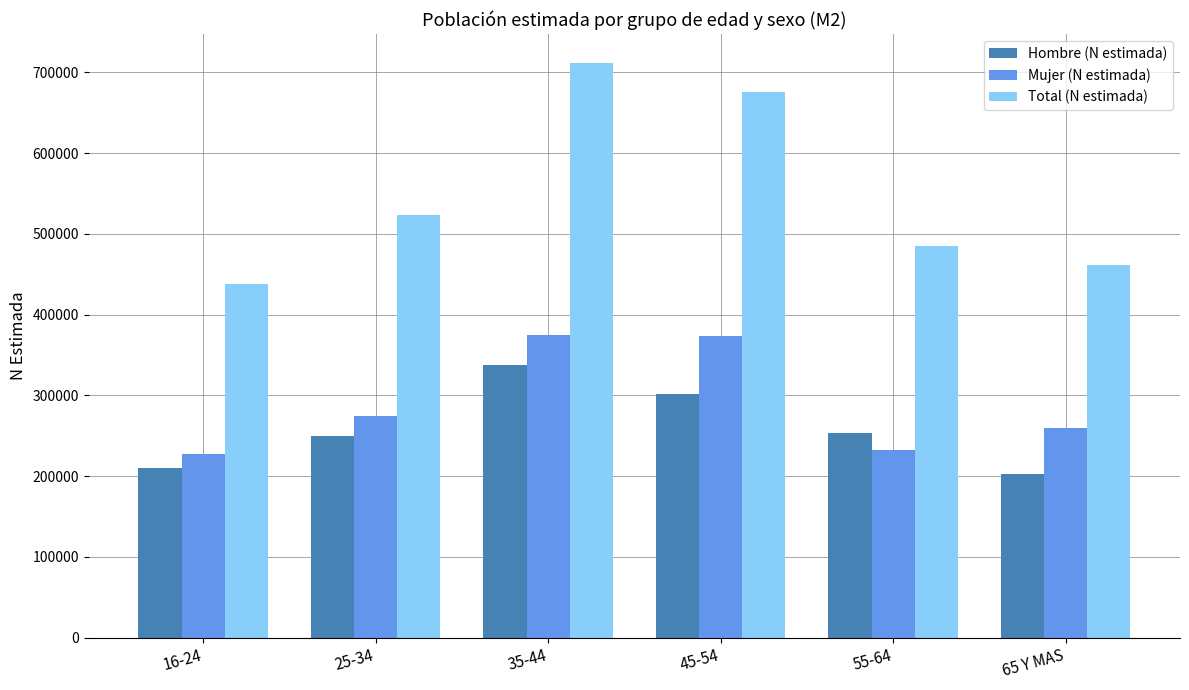

How many data points does each series have?

6